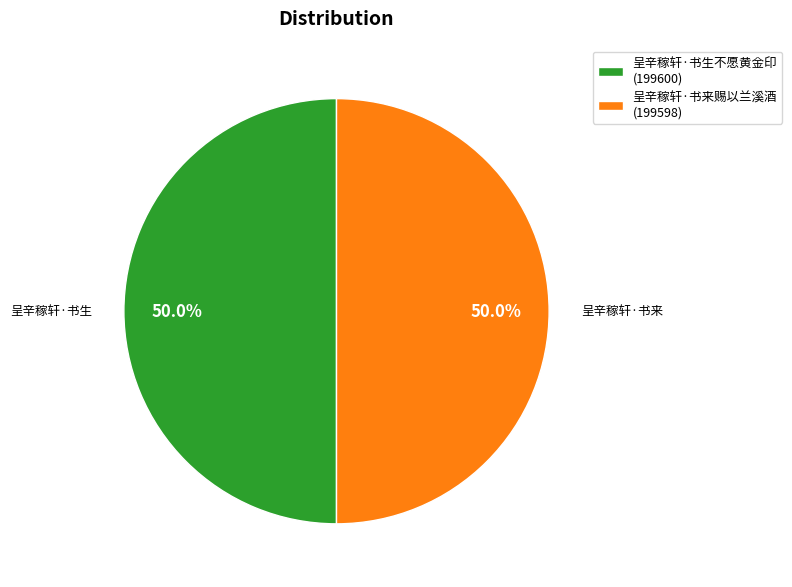

How many slices are in this pie chart?

2